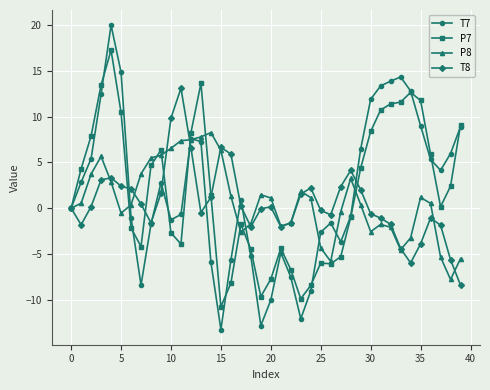

List the series in order of their peak value, lowest first.

P8, T8, P7, T7